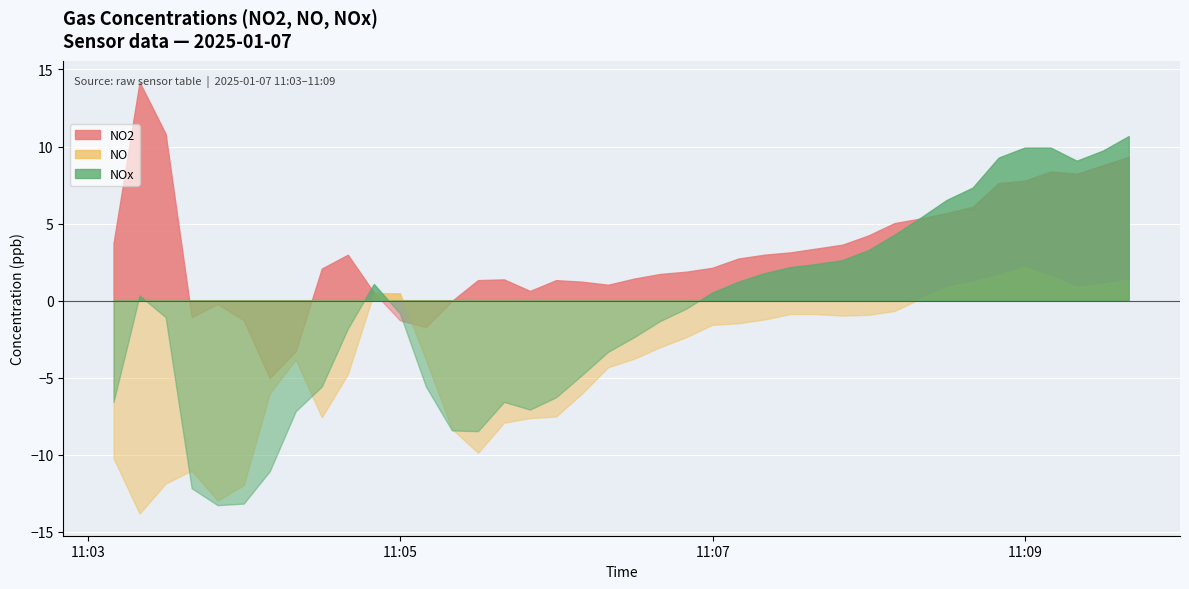

What position from the left is 2025-01-07 11:06:10?

19